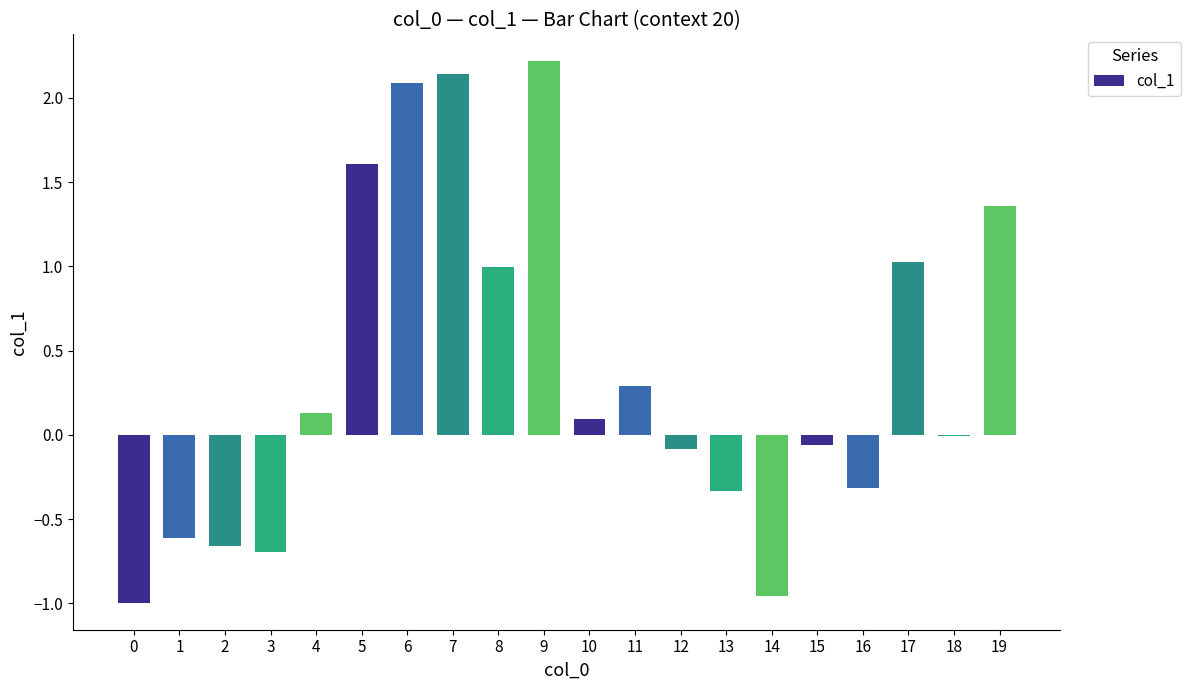

The value at 8 is 1.0. True or false?

True